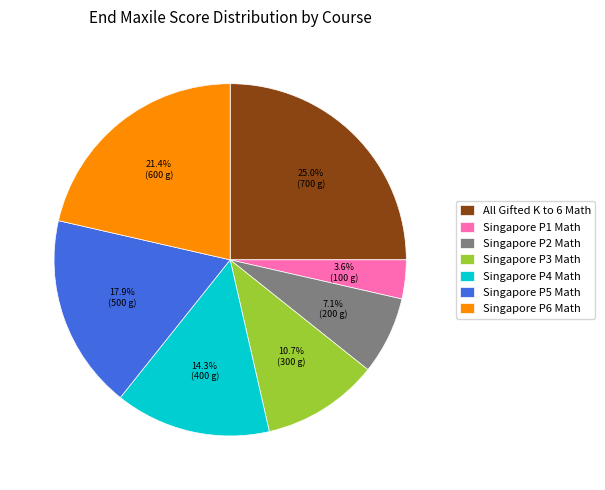

Does All Gifted K to 6 Math represent more than half of the total?

No